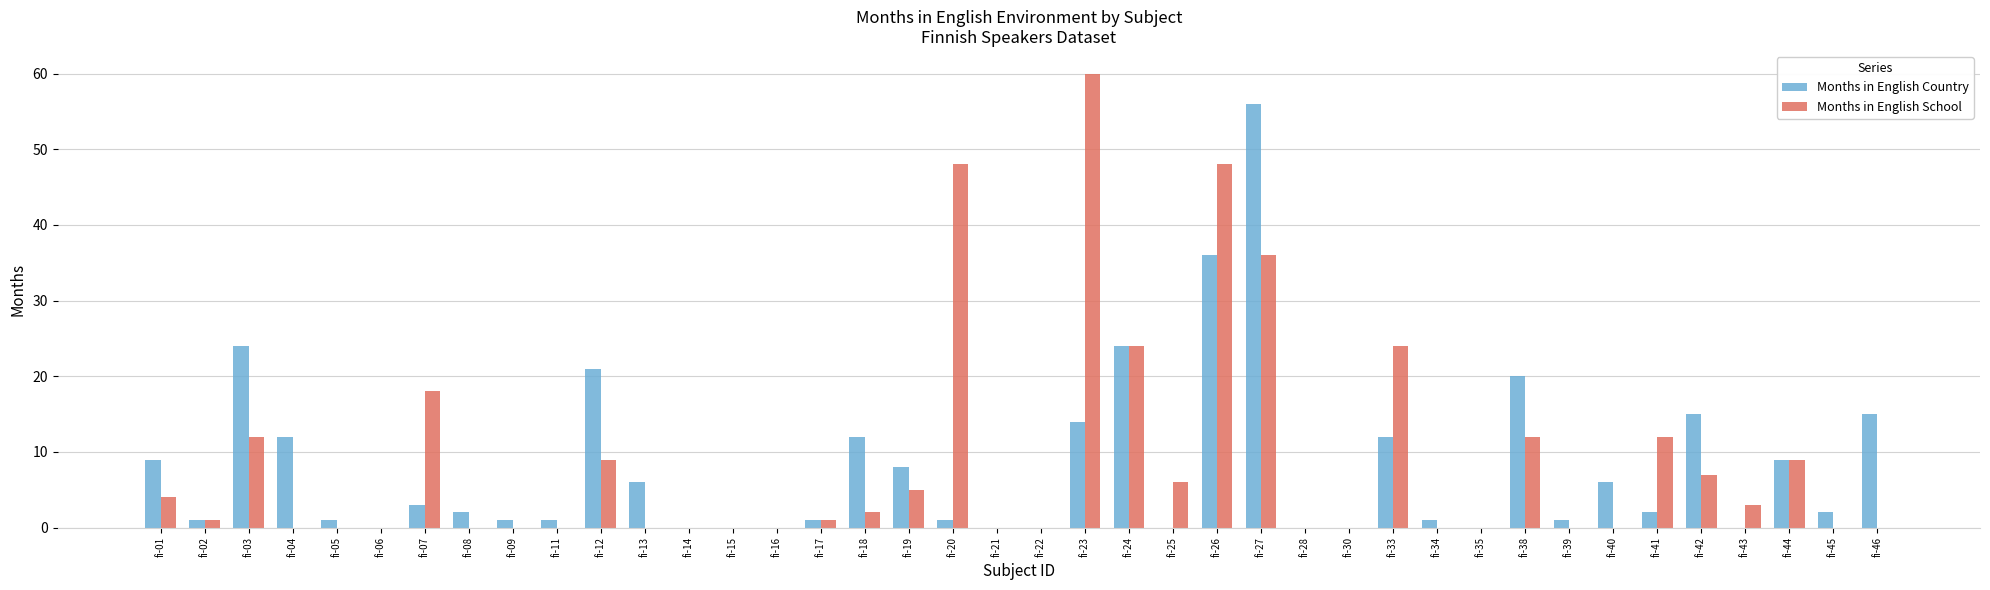

Reading right to left, list all the values displayed in this chart.

Months in English Country: fi-46=15	fi-45=2	fi-44=9	fi-43=0	fi-42=15	fi-41=2	fi-40=6	fi-39=1	fi-38=20	fi-35=0	fi-34=1	fi-33=12	fi-30=0	fi-28=0	fi-27=56	fi-26=36	fi-25=0	fi-24=24	fi-23=14	fi-22=0	fi-21=0	fi-20=1	fi-19=8	fi-18=12	fi-17=1	fi-16=0	fi-15=0	fi-14=0	fi-13=6	fi-12=21	fi-11=1	fi-09=1	fi-08=2	fi-07=3	fi-06=0	fi-05=1	fi-04=12	fi-03=24	fi-02=1	fi-01=9
Months in English School: fi-46=0	fi-45=0	fi-44=9	fi-43=3	fi-42=7	fi-41=12	fi-40=0	fi-39=0	fi-38=12	fi-35=0	fi-34=0	fi-33=24	fi-30=0	fi-28=0	fi-27=36	fi-26=48	fi-25=6	fi-24=24	fi-23=60	fi-22=0	fi-21=0	fi-20=48	fi-19=5	fi-18=2	fi-17=1	fi-16=0	fi-15=0	fi-14=0	fi-13=0	fi-12=9	fi-11=0	fi-09=0	fi-08=0	fi-07=18	fi-06=0	fi-05=0	fi-04=0	fi-03=12	fi-02=1	fi-01=4